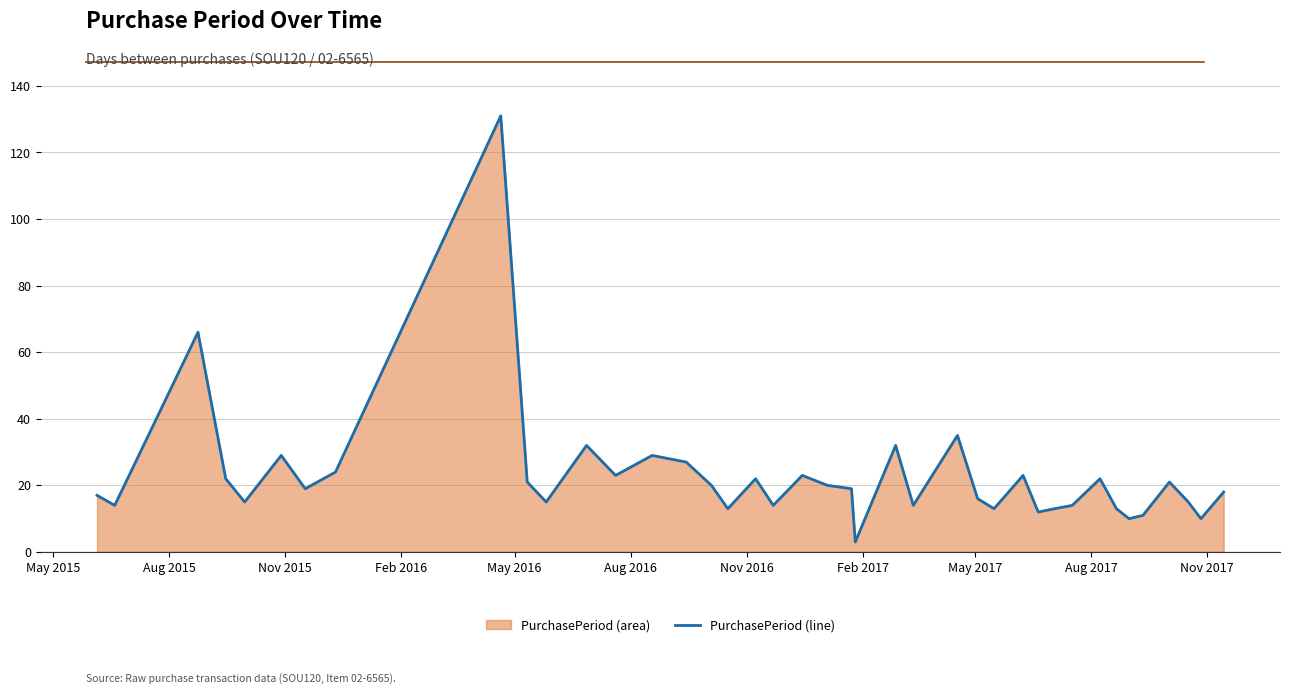

How many lines are shown in the chart?

1